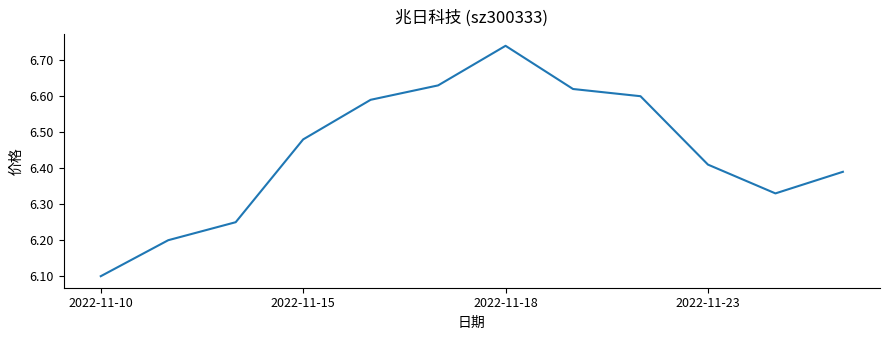

What is the difference between the maximum and minimum values?

0.6